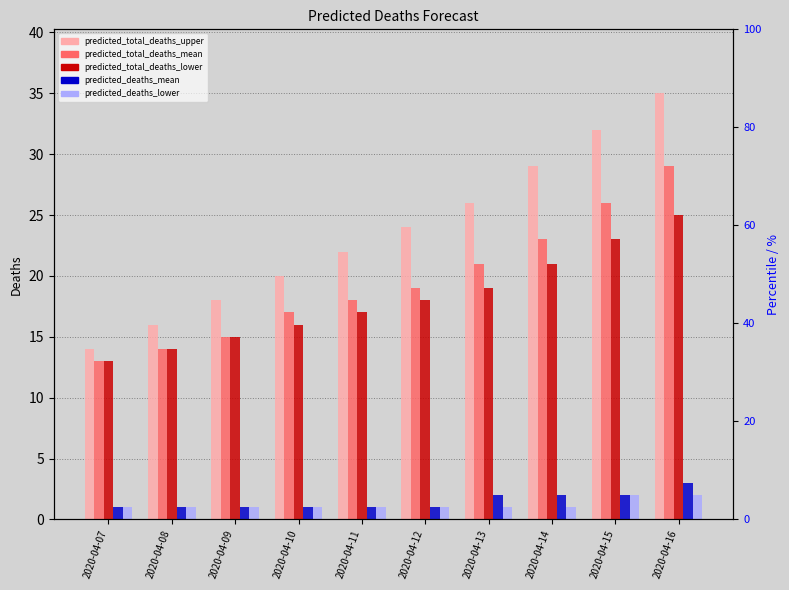

What is the average value of the predicted_total_deaths_mean series?

20